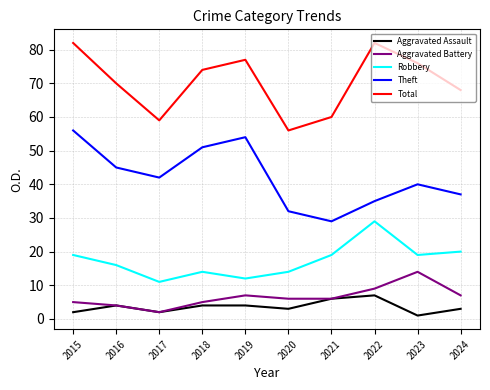

At how many categories does at least one series exceed 65?

7